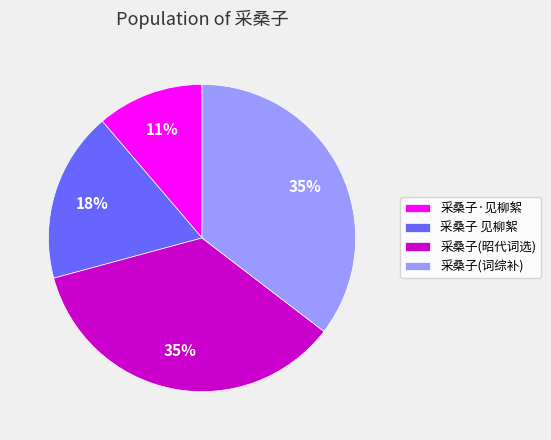

How many segments does this pie chart have?

4